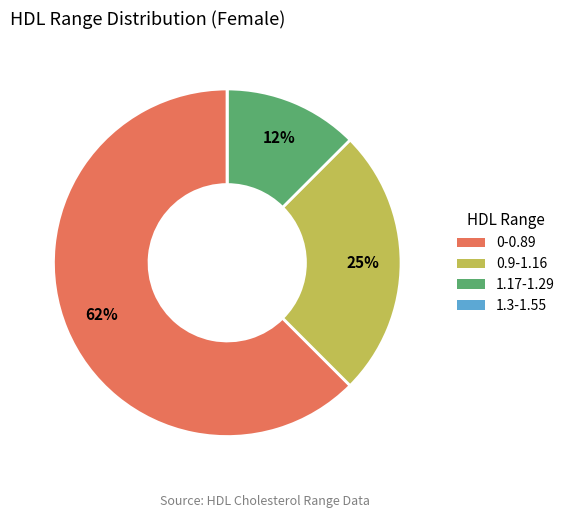

The 1.17-1.29 slice represents 4% of the pie. True or false?

False